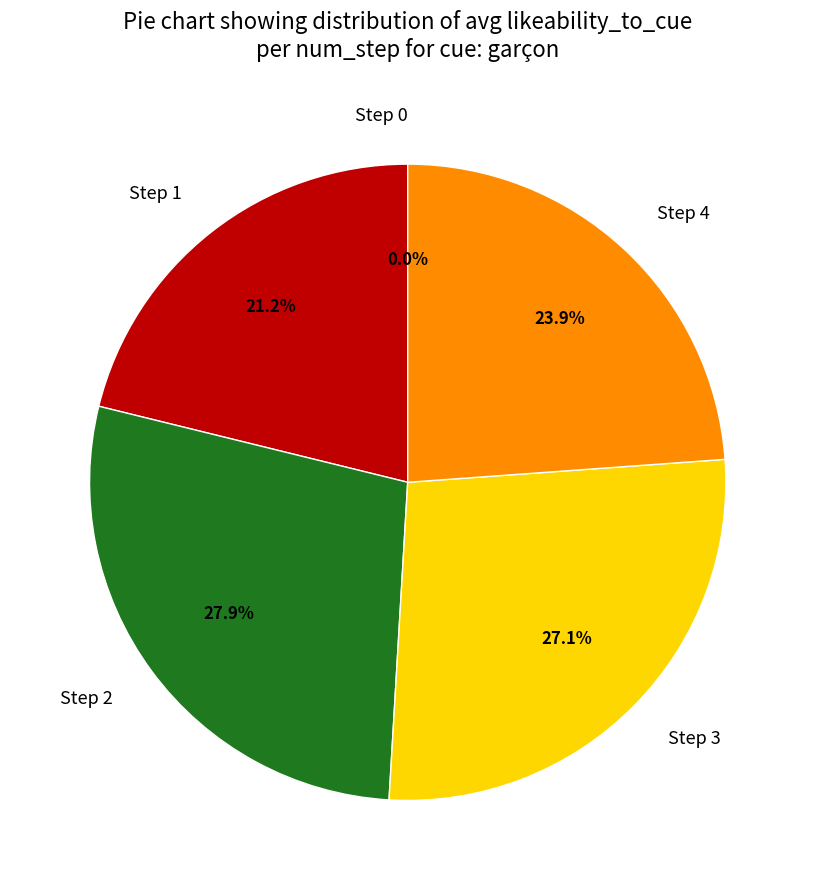

Rank the categories by value from lowest to highest.

Step 0, Step 1, Step 4, Step 3, Step 2